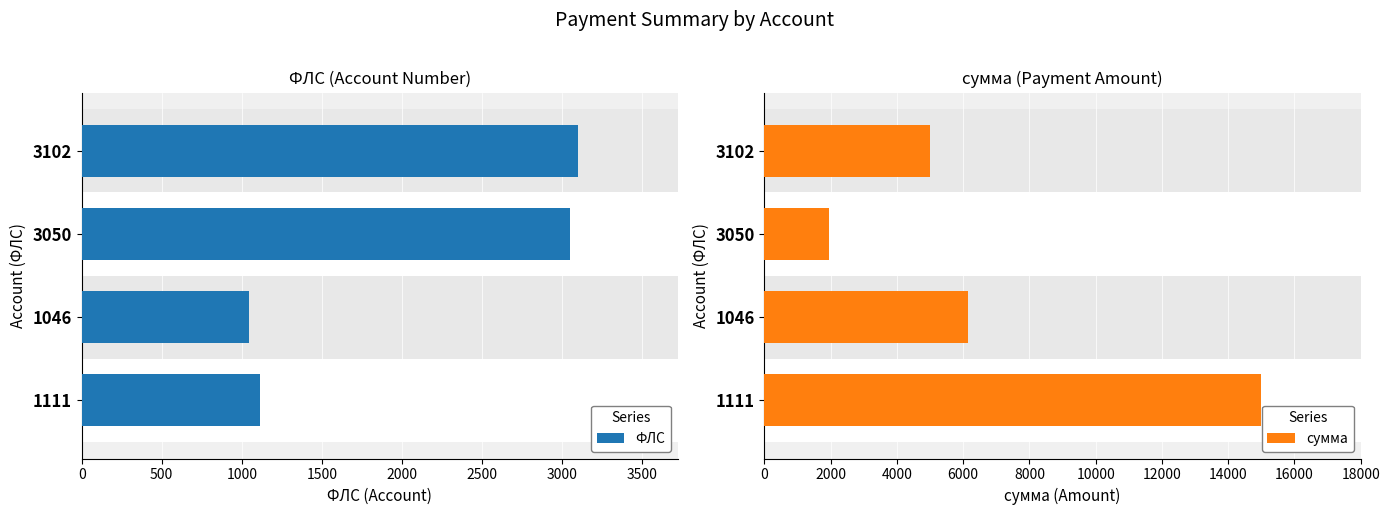

The value of сумма at 1111 is 19802.7. True or false?

False